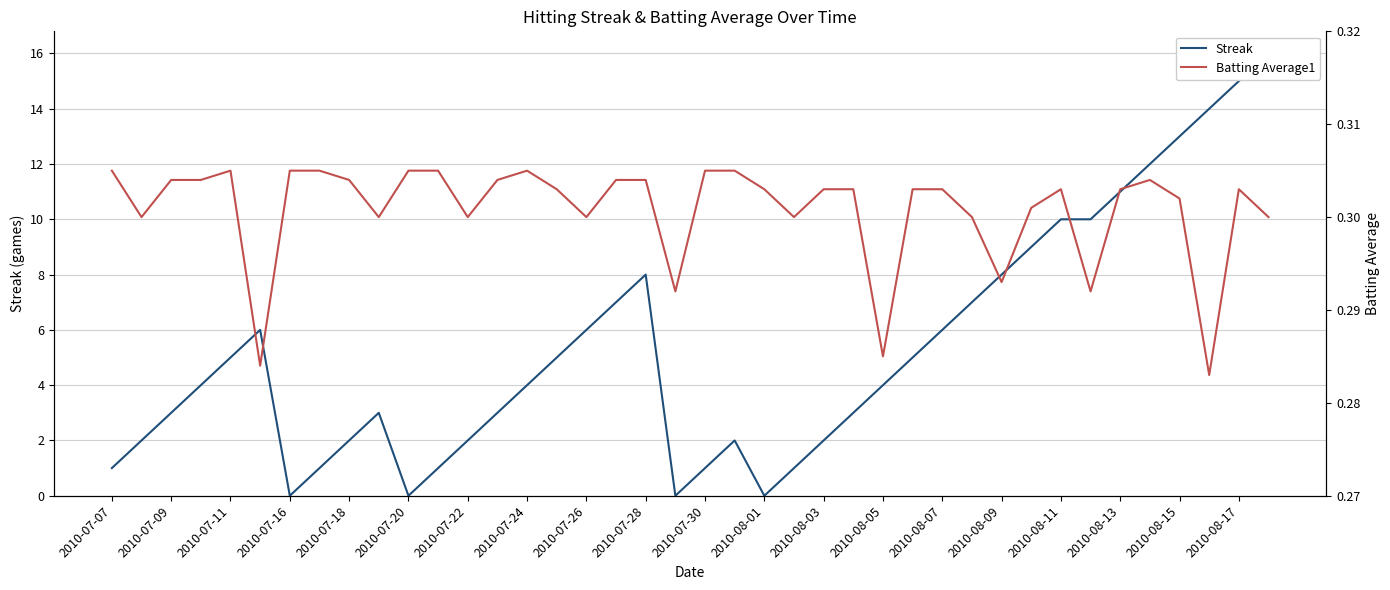

At 2010-07-28, list the series in order from largest to smallest.

Streak, Batting Average1